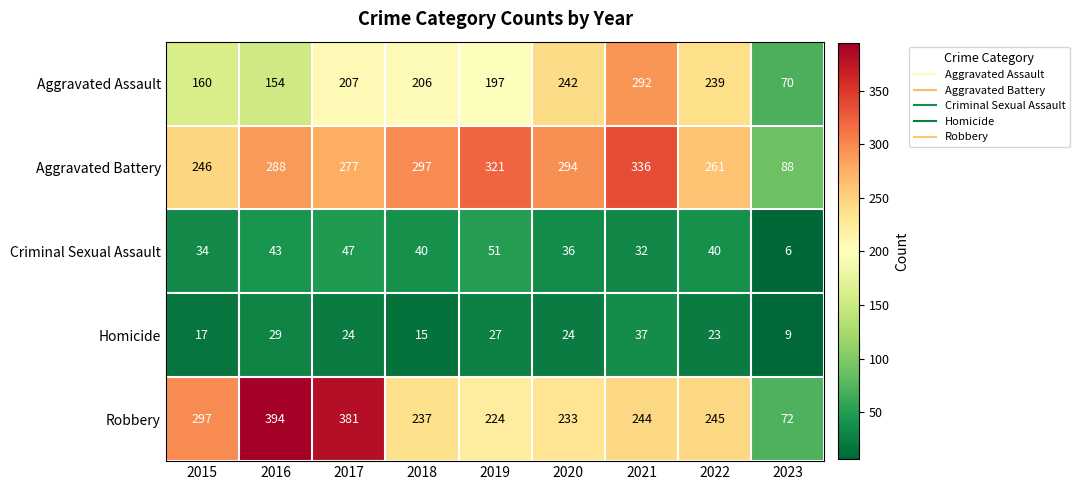

List the labels in order of Robbery value, smallest first.

2023, 2019, 2020, 2018, 2021, 2022, 2015, 2017, 2016